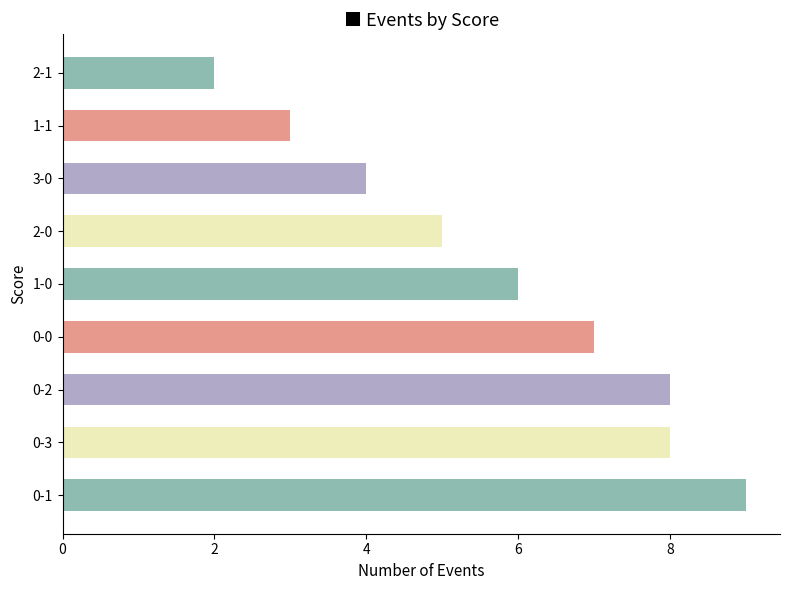

At which category does the chart reach its minimum across all series?

2-1